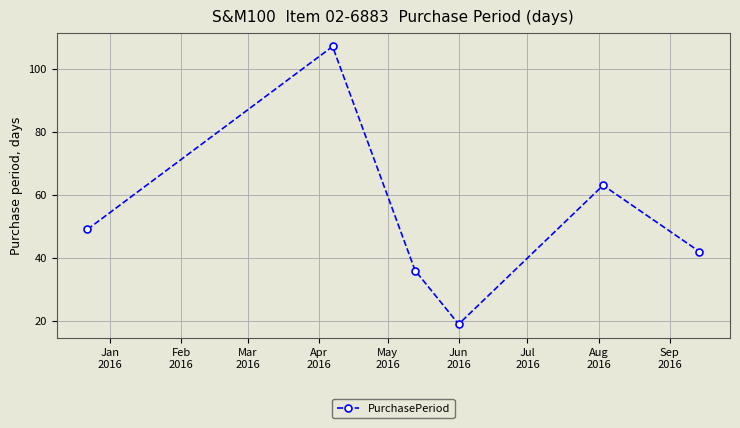

What is the maximum value shown in the chart?

107